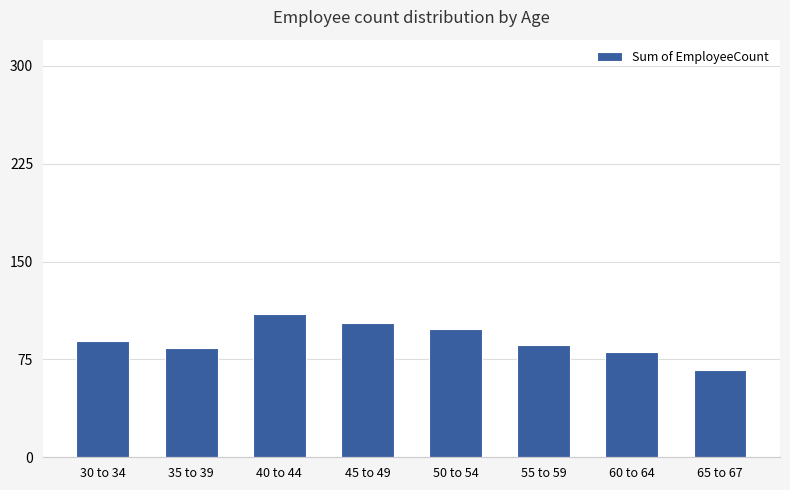

Read the value at 40 to 44.

110